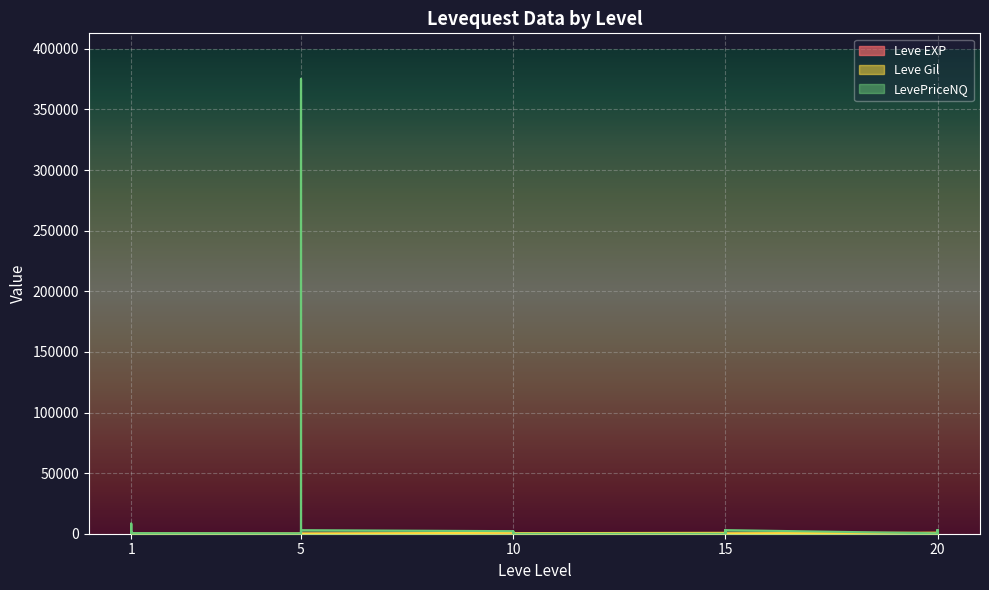

True or false: LevePriceNQ has a value of 33.0 at 5.

True